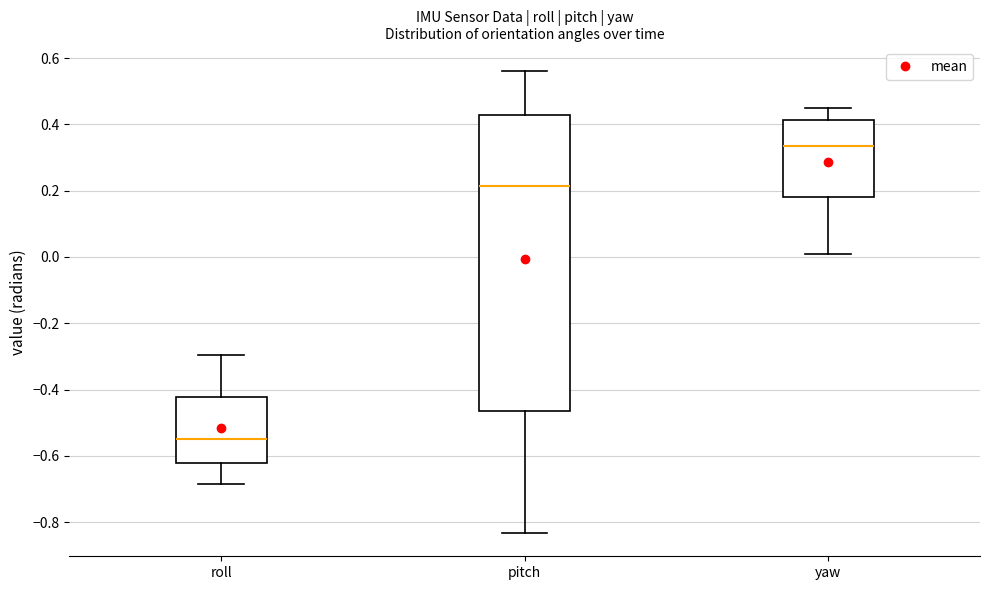

Which box is the tallest, from its lower edge to its upper edge?

pitch